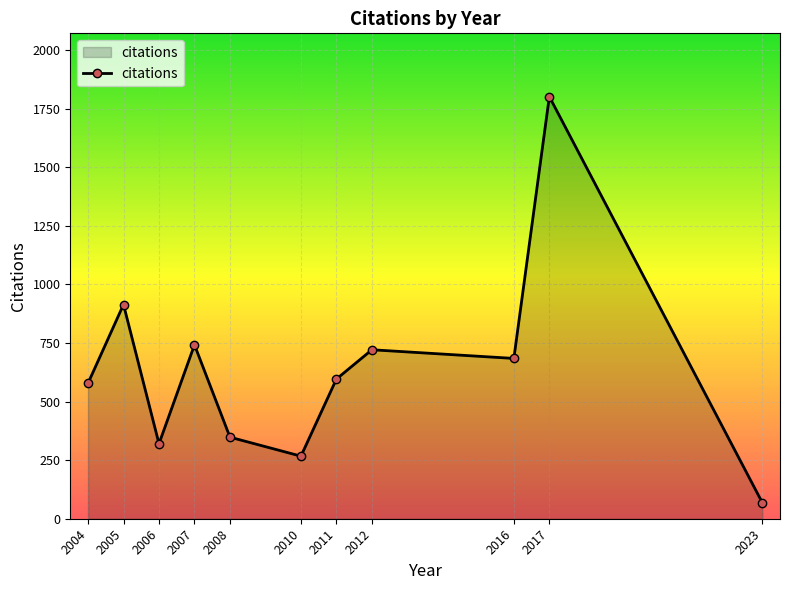

The chart shows a value of 500 at 2006. True or false?

False